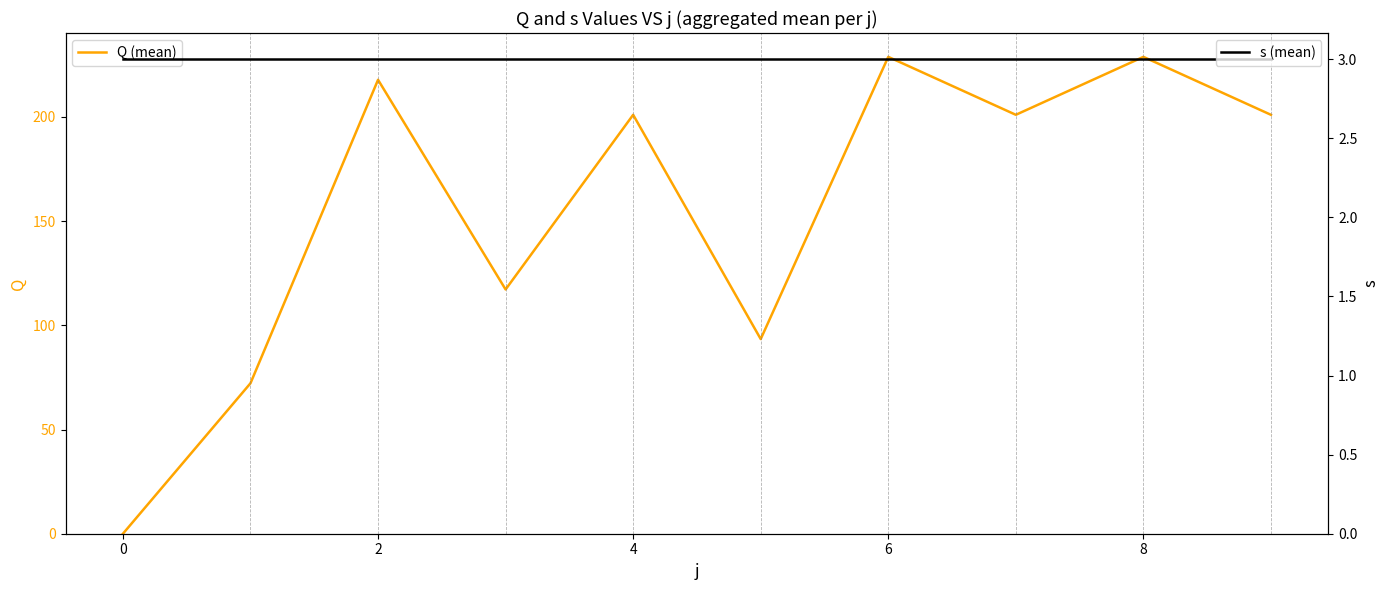

The value of Q (mean) at 6 is 345.9. True or false?

False